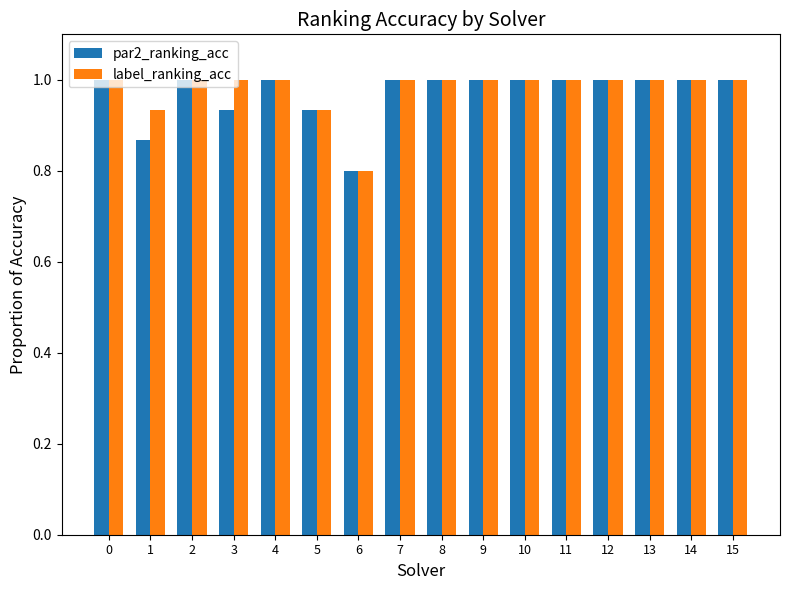

What is the average value of the par2_ranking_acc series?

1.0